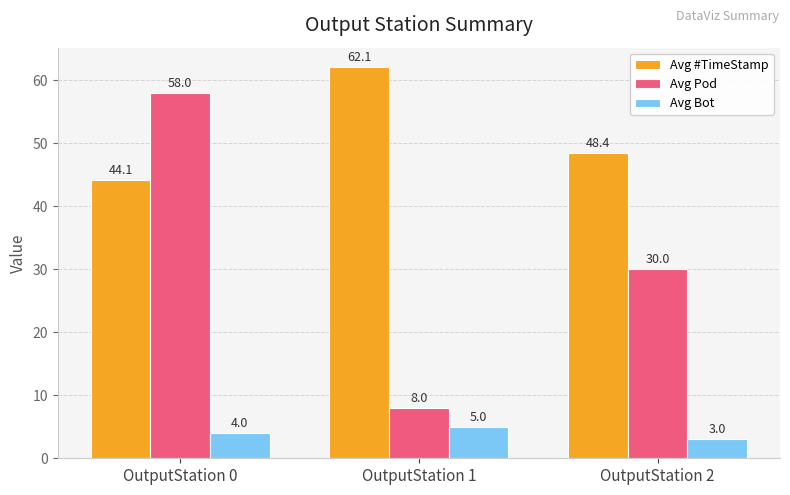

Which series has the largest total across all categories?

Avg #TimeStamp